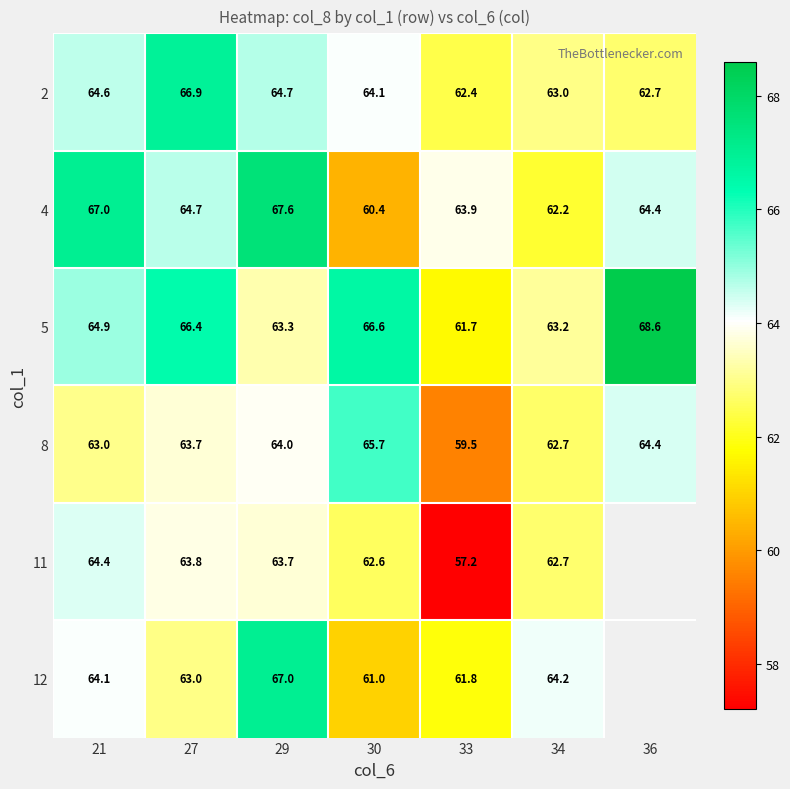

Which has a higher value, 36 or 27?

27